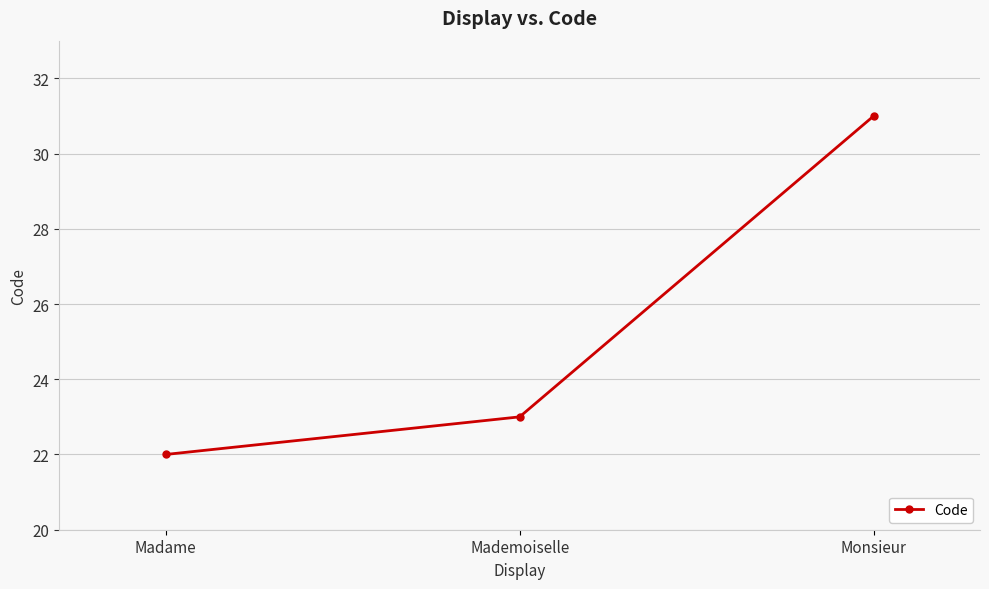

Rank the categories by value from highest to lowest.

Monsieur, Mademoiselle, Madame